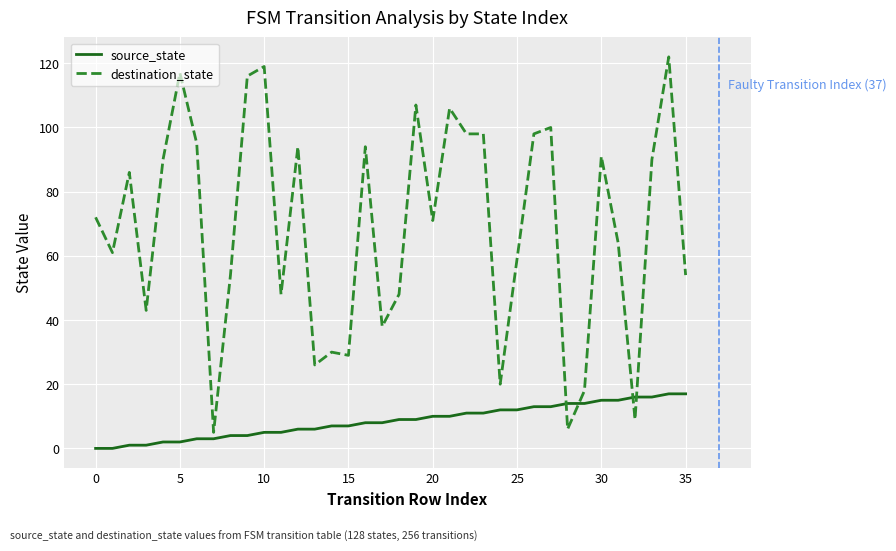

List the series in order of their overall mean, highest first.

destination_state, source_state